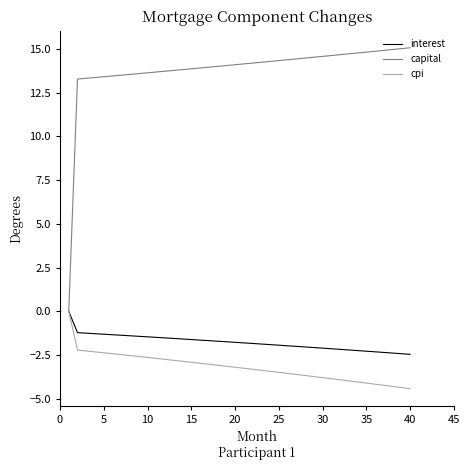

Which series has the largest range (max minus min)?

capital